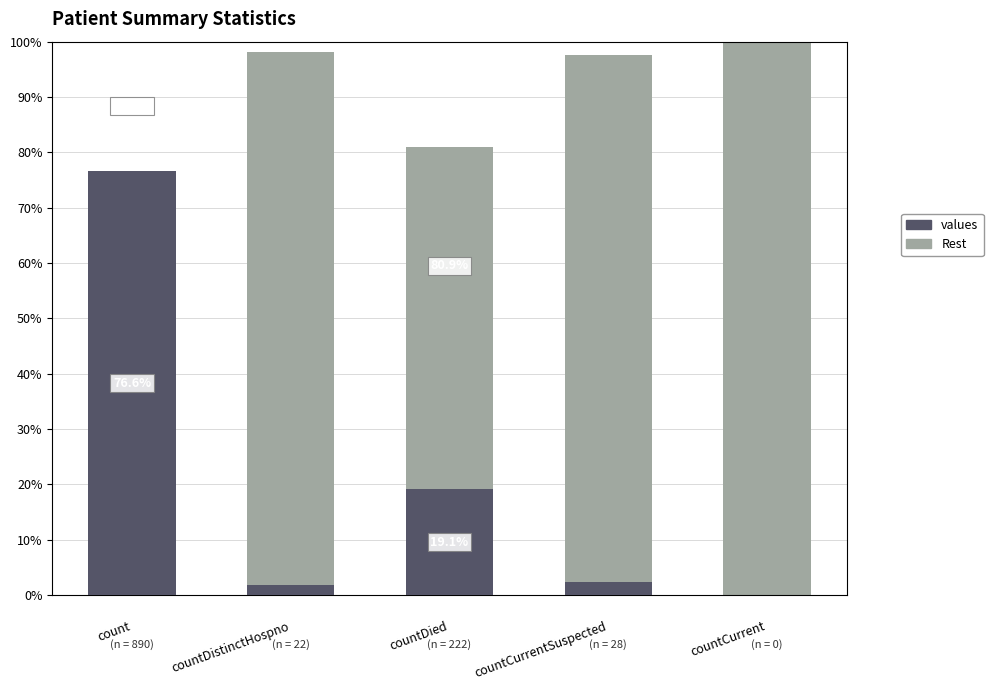

Read the values value at countDistinctHospno.

1.9